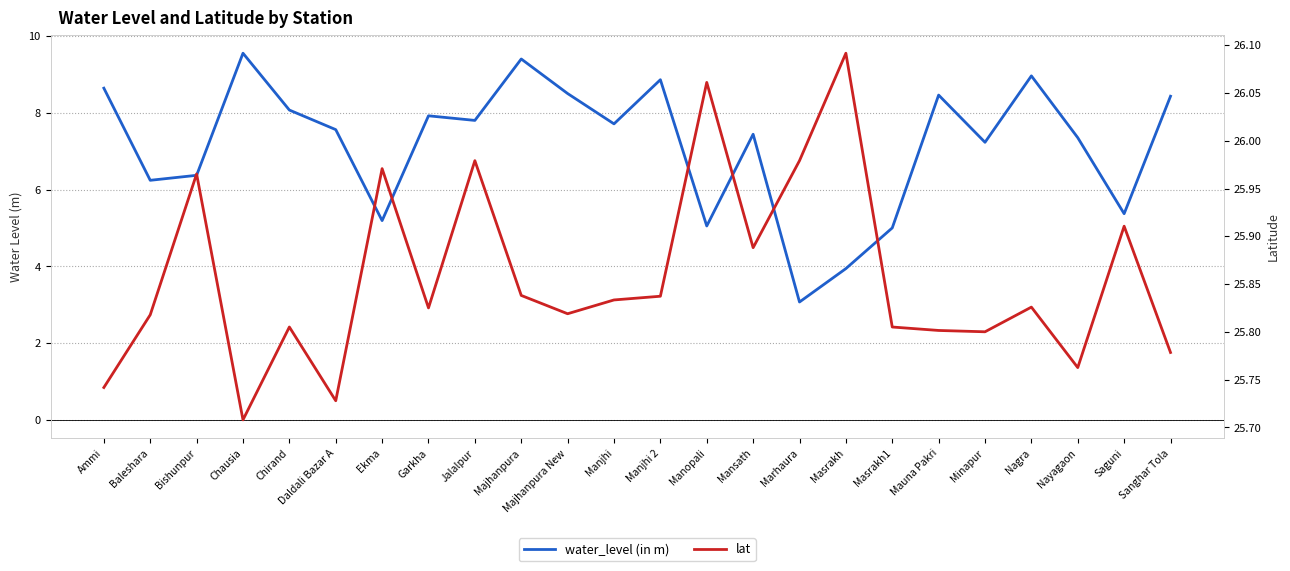

Which label corresponds to the largest value in the chart?

Masrakh